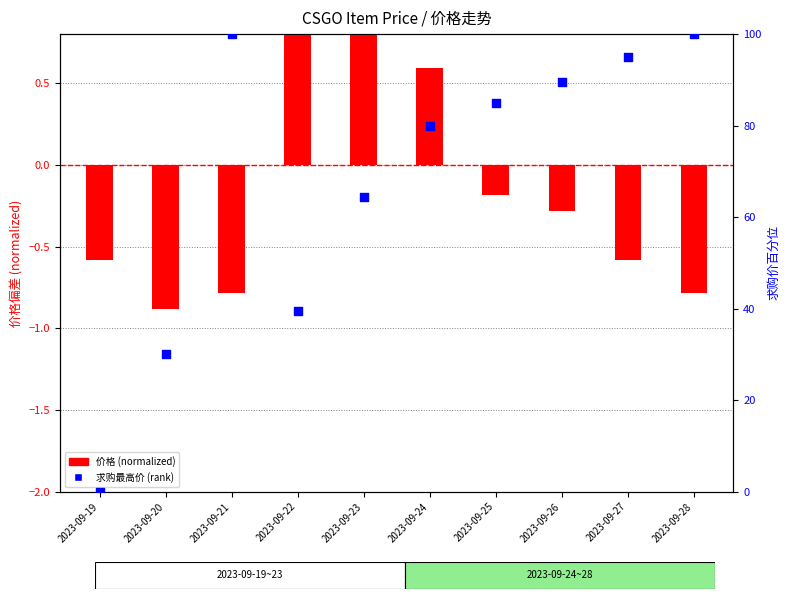

At how many categories does at least one series exceed 65?

6